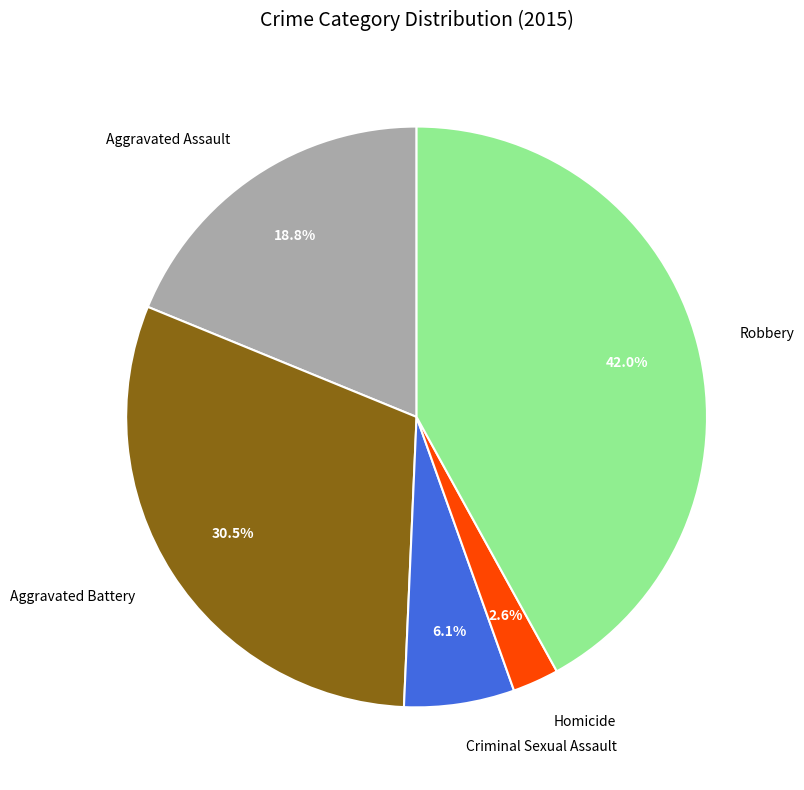

Rank the categories by value from highest to lowest.

Robbery, Aggravated Battery, Aggravated Assault, Criminal Sexual Assault, Homicide